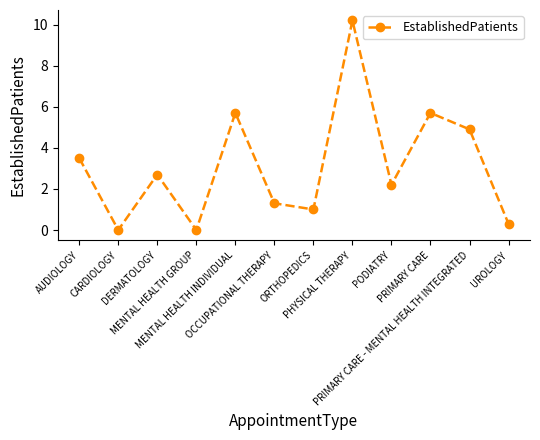

What value does the data have at UROLOGY?

0.3